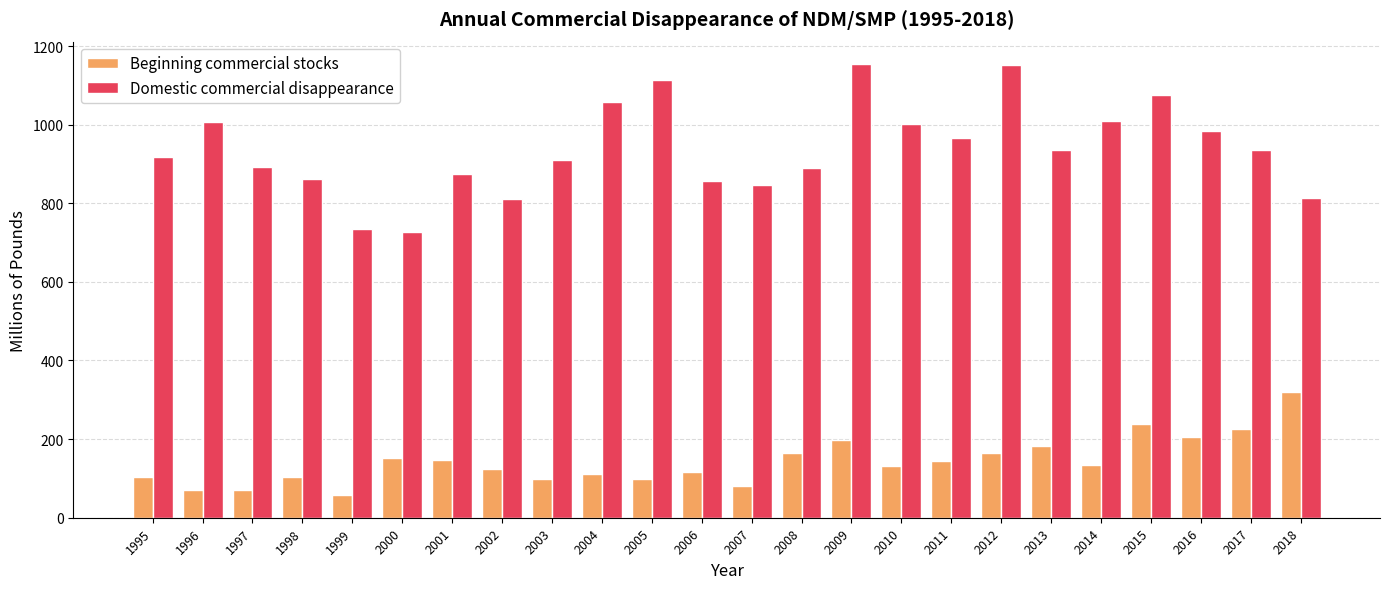

Rank the series by their average value, from highest to lowest.

Domestic commercial disappearance, Beginning commercial stocks